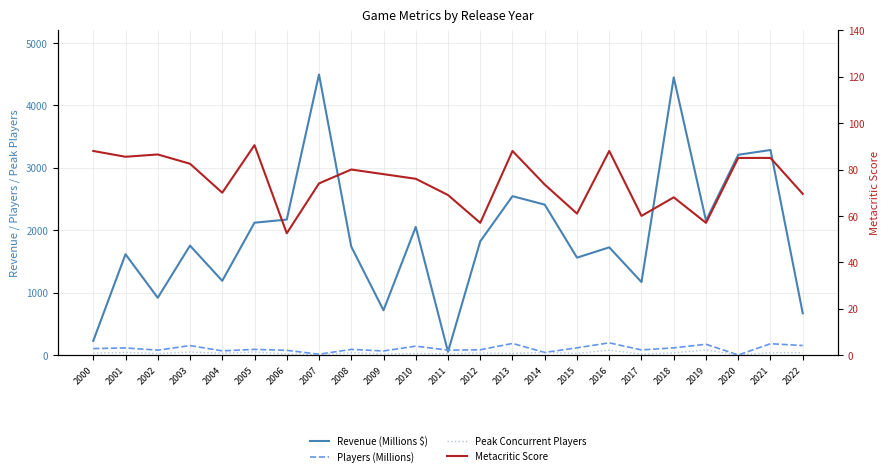

Which series has the largest total across all categories?

Revenue (Millions $)